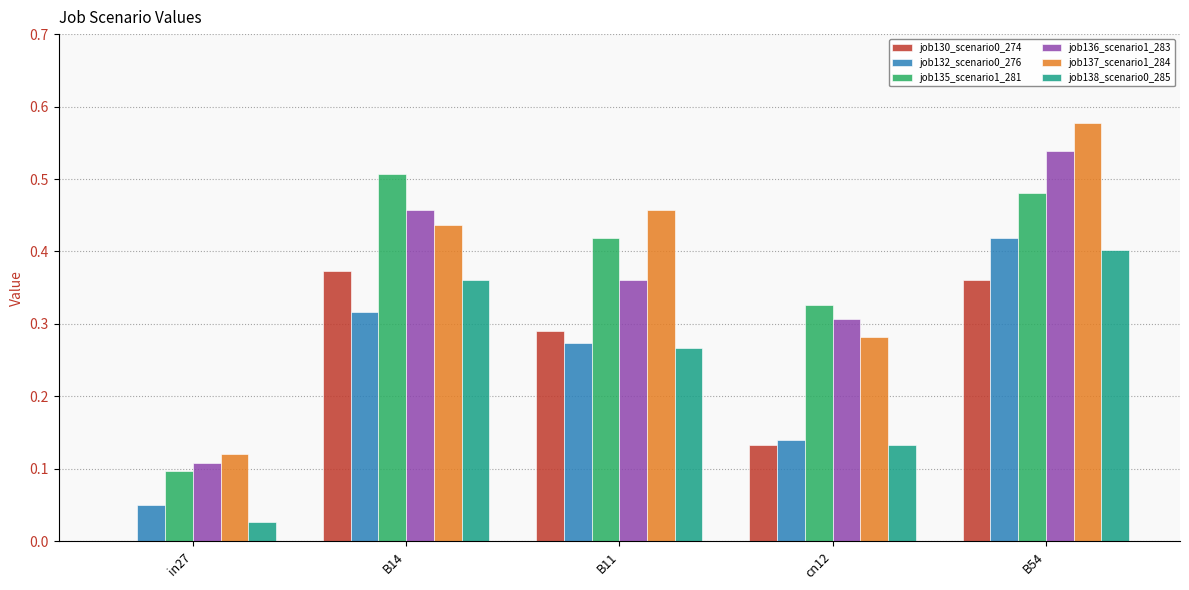

At which category does the chart reach its peak across all series?

B54